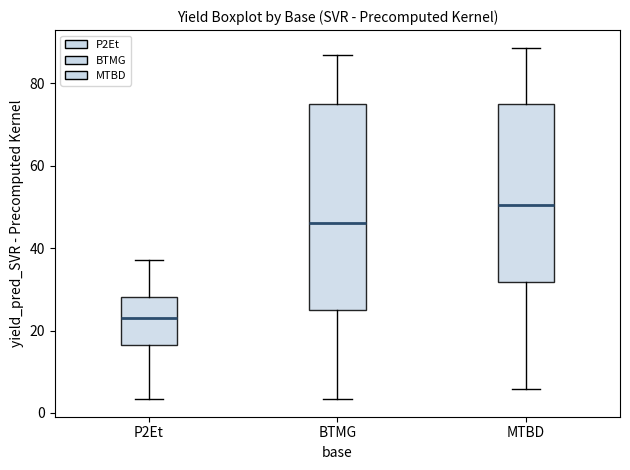

Where is the lower edge of the box for BTMG on the y-axis? The values are not printed on the chart, so give them approximately, as read against the axis.

26